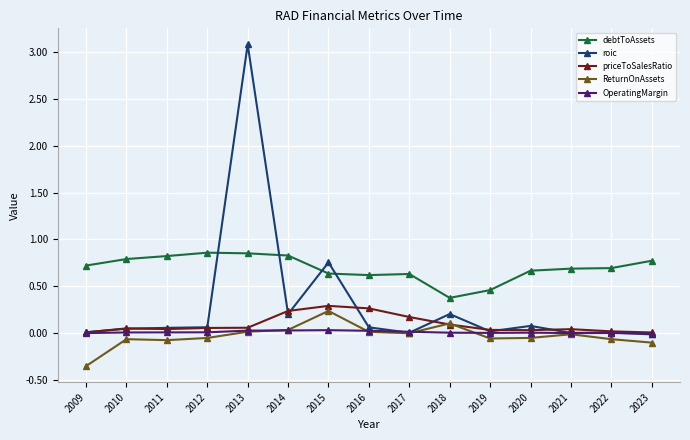

Is it true that roic equals 0.1 at 2020?

True